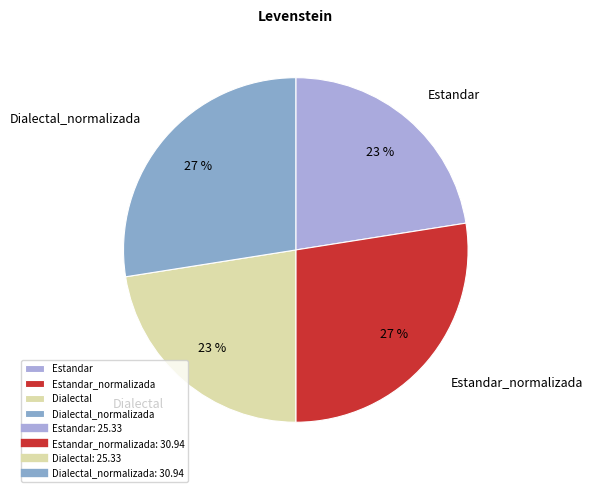

Between Estandar and Estandar_normalizada, which is larger?

Estandar_normalizada